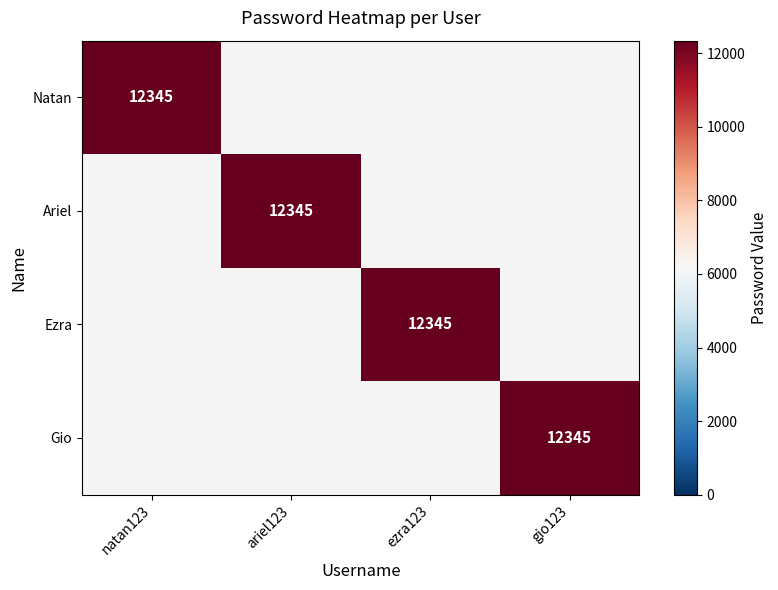

Is it true that Ariel equals 12345 at ariel123?

True